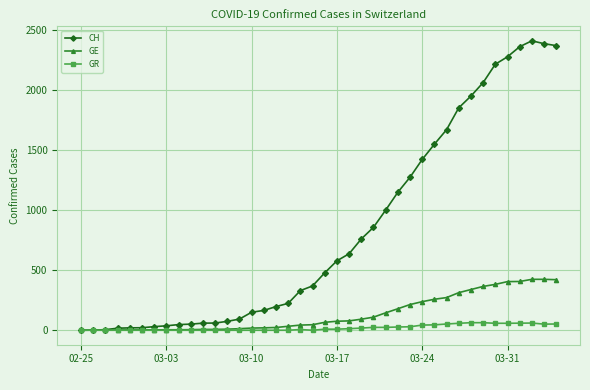

What are all the series names shown in the legend?

CH, GE, GR